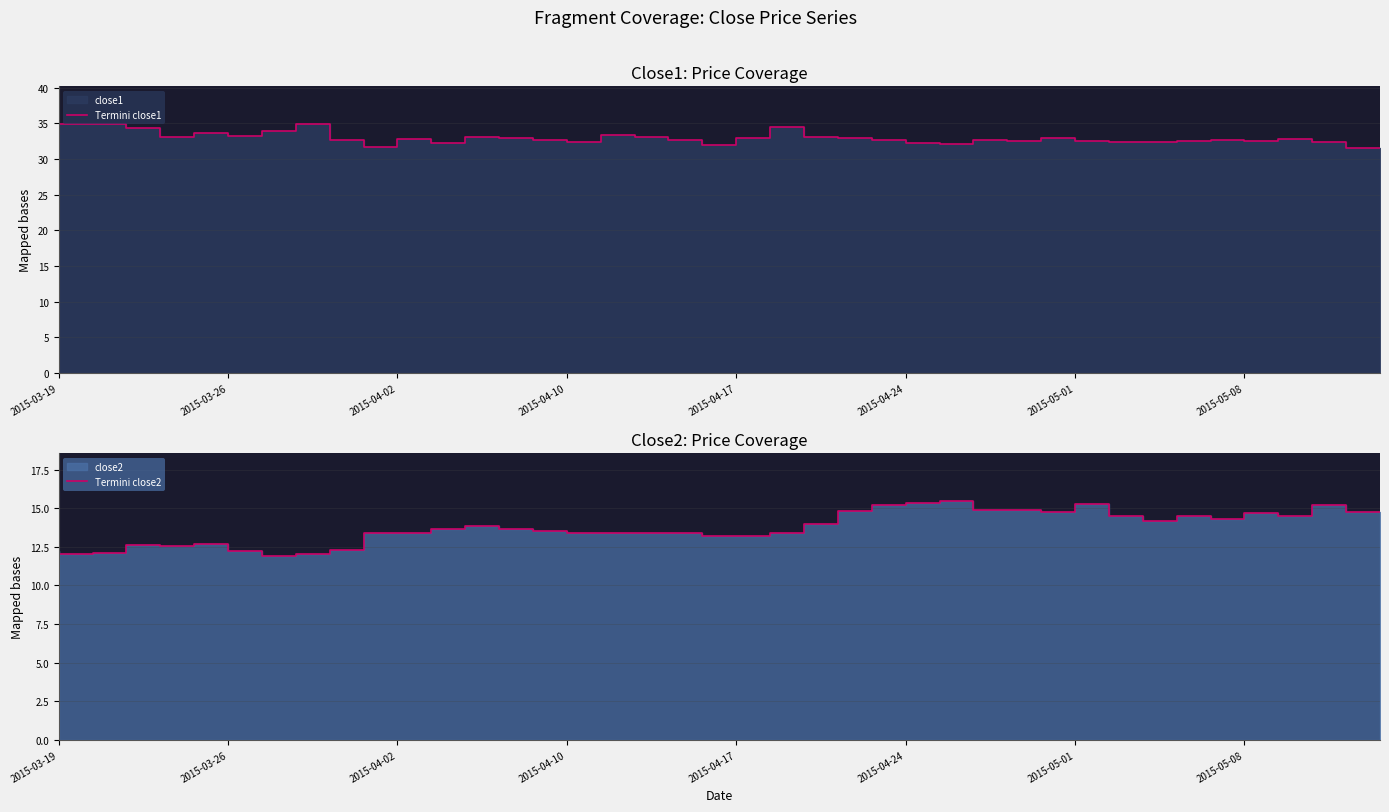

What is the difference between the second highest and minimum values in the Termini close2 series?

3.4